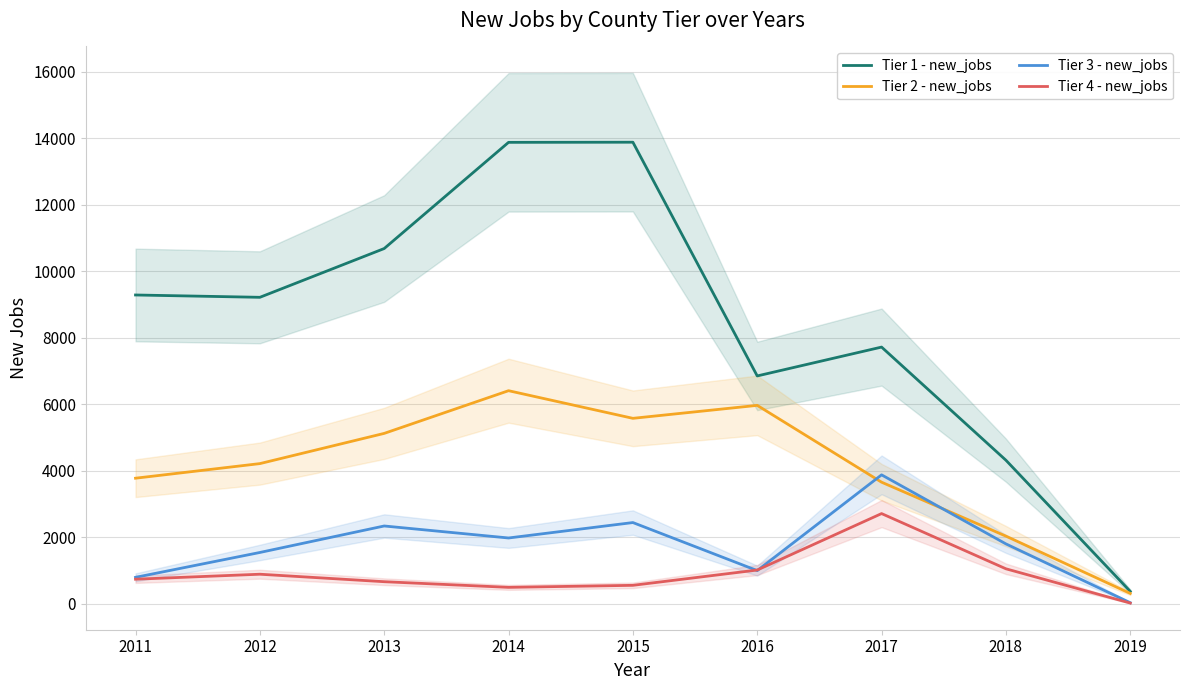

Which series has the largest total across all categories?

Tier 1 - new_jobs